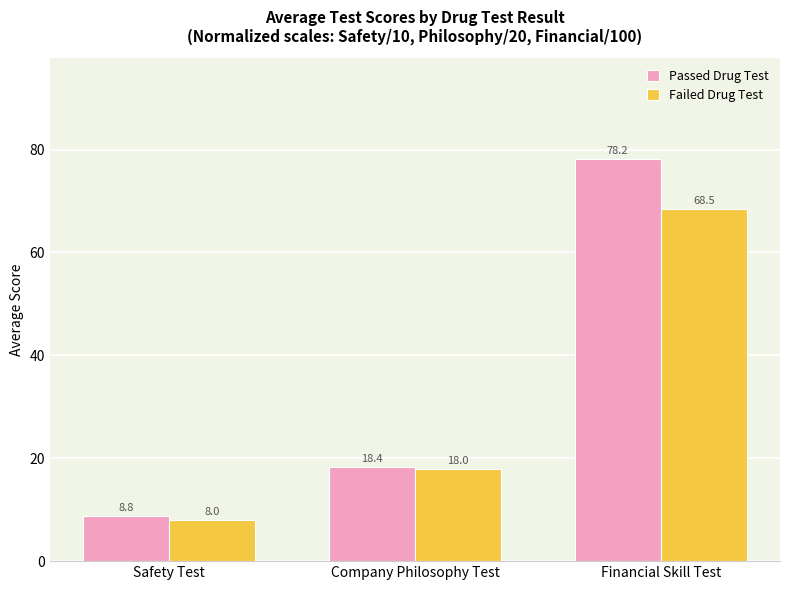

At which category is the sum across all series the highest?

Financial Skill Test